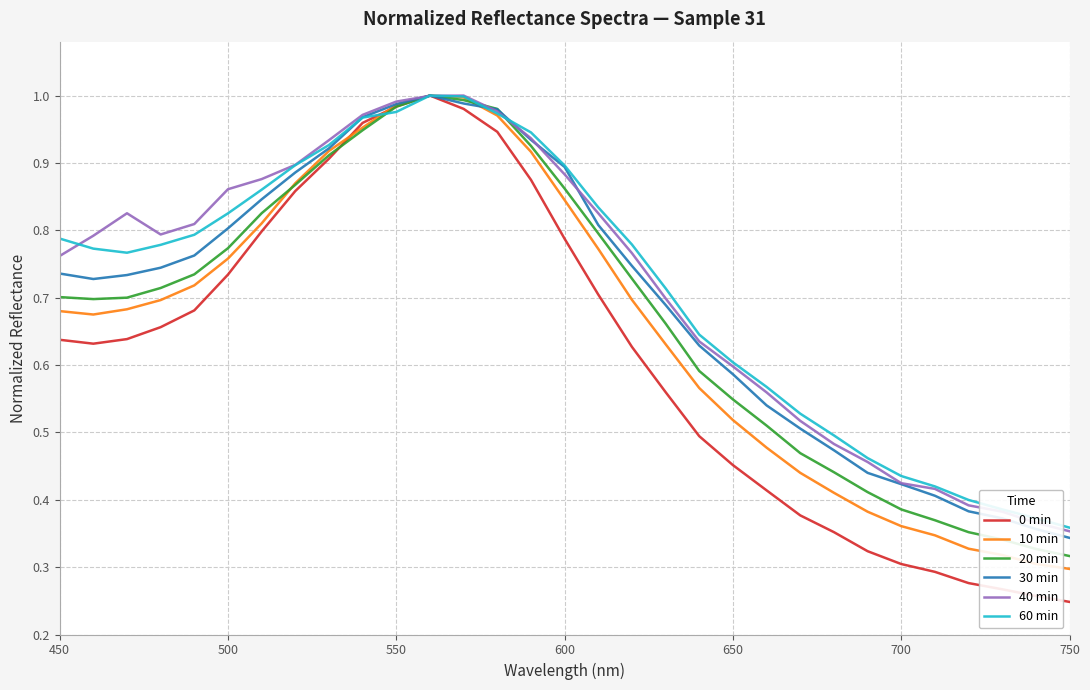

The value of 30 min at 450 is 0.3. True or false?

False